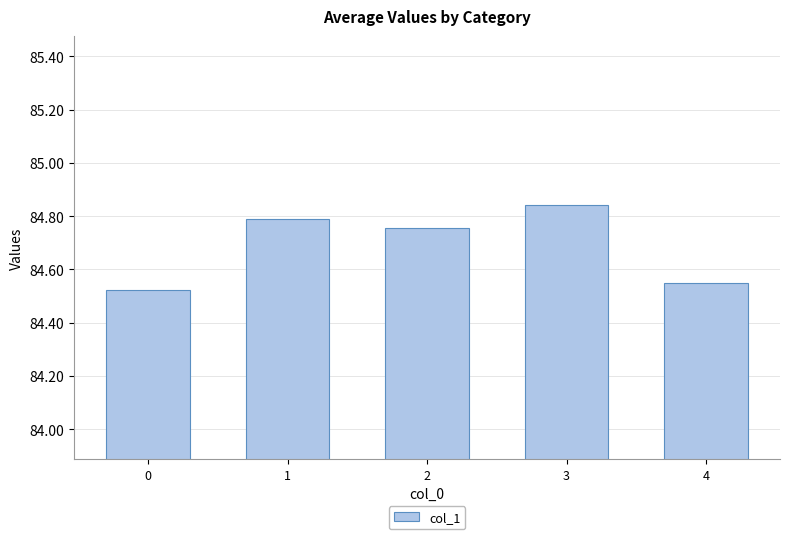

What is the difference between the second highest and minimum values?

0.3